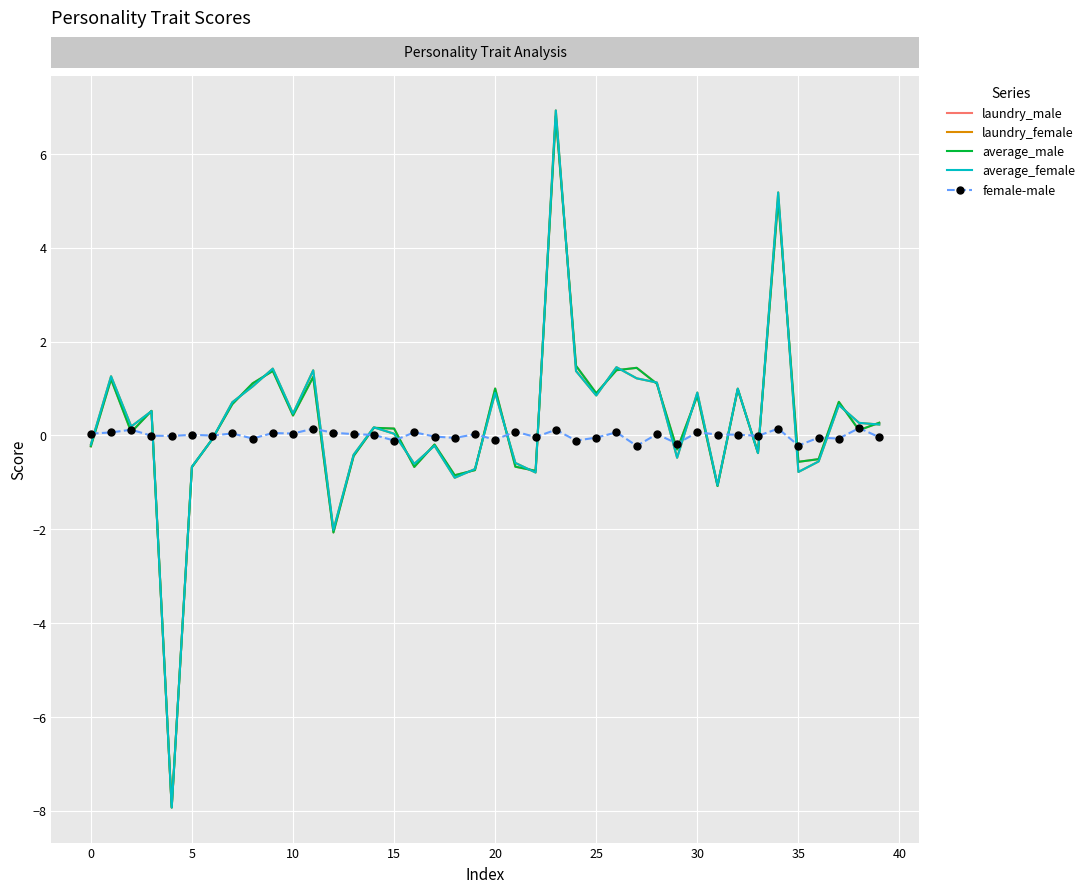

What is the minimum value shown in the chart?

-7.9